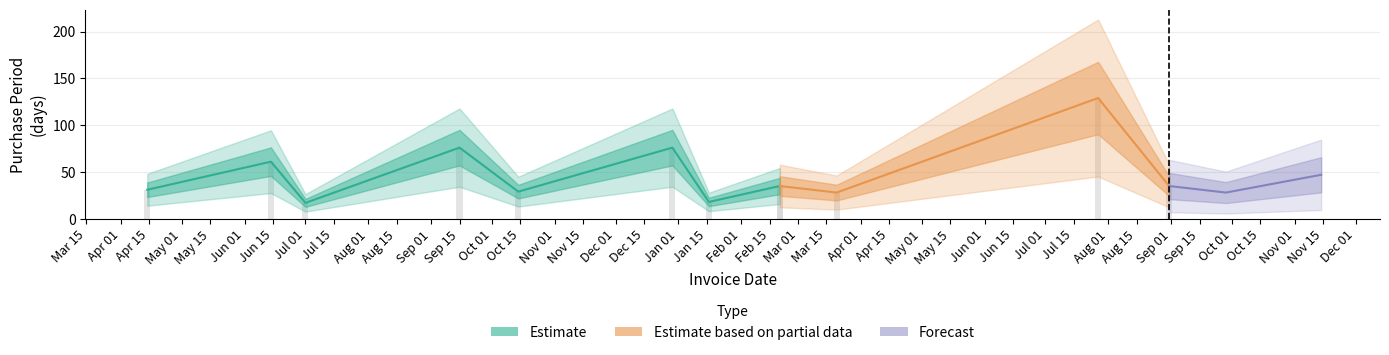

What is the label of the 7th bar from the right?

2017-01-16